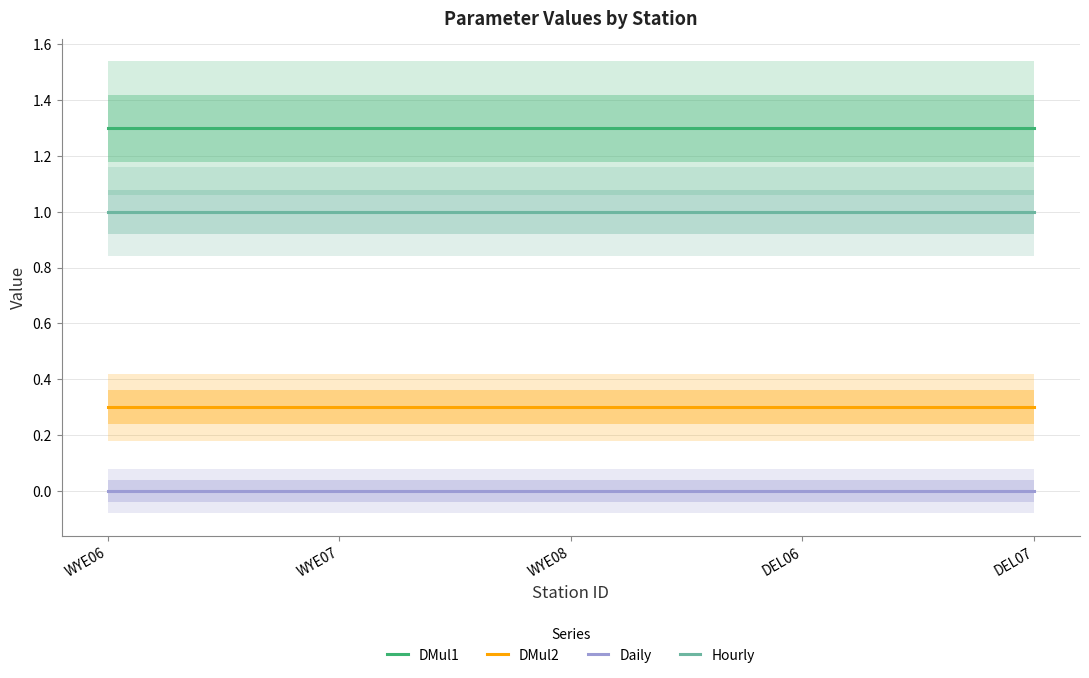

What are all the series names shown in the legend?

DMul1, DMul2, Daily, Hourly